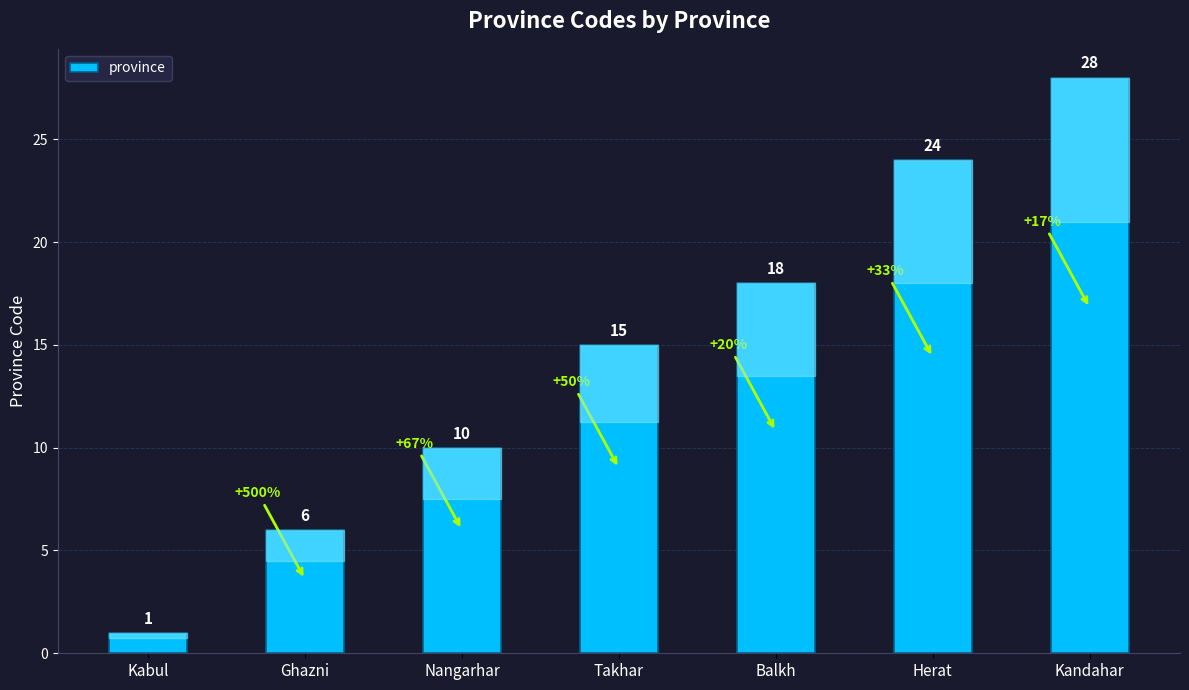

How many categories are shown in the chart?

7